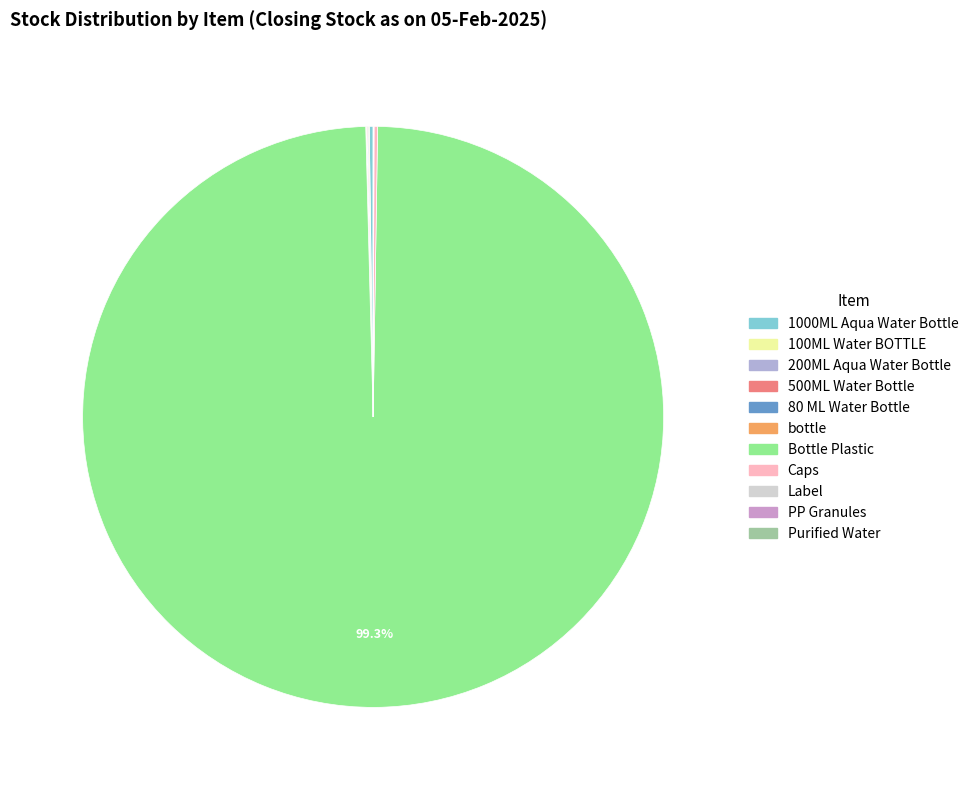

Between PP Granules and Purified Water, which is larger?

PP Granules